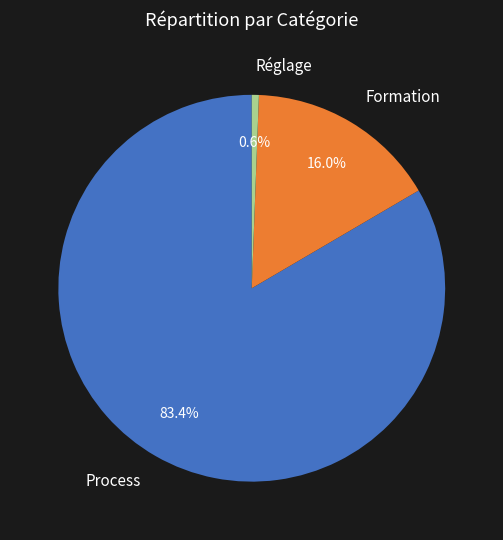

What is the ratio of the value at Process to the value at Formation?

5.2